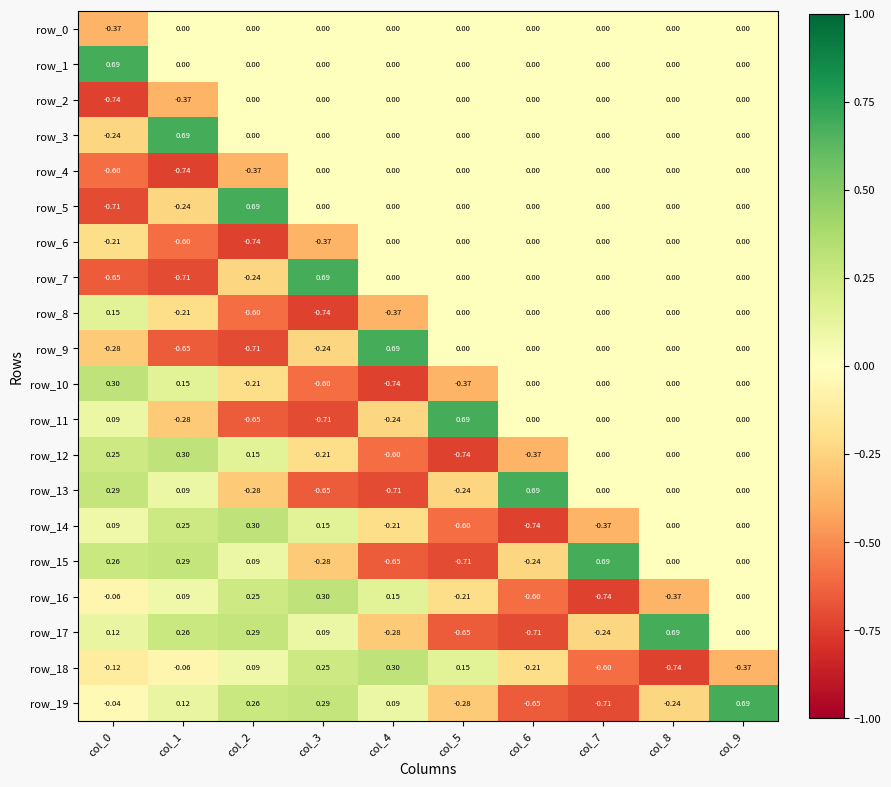

Is the value of row_19 at col_5 greater than the value of row_18 at col_9?

Yes